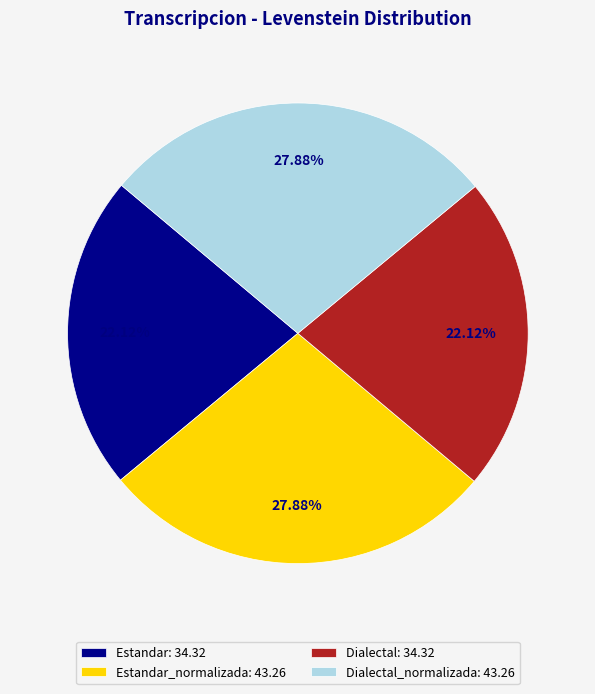

Between Dialectal_normalizada: 43.26 and Estandar: 34.32, which is larger?

Dialectal_normalizada: 43.26